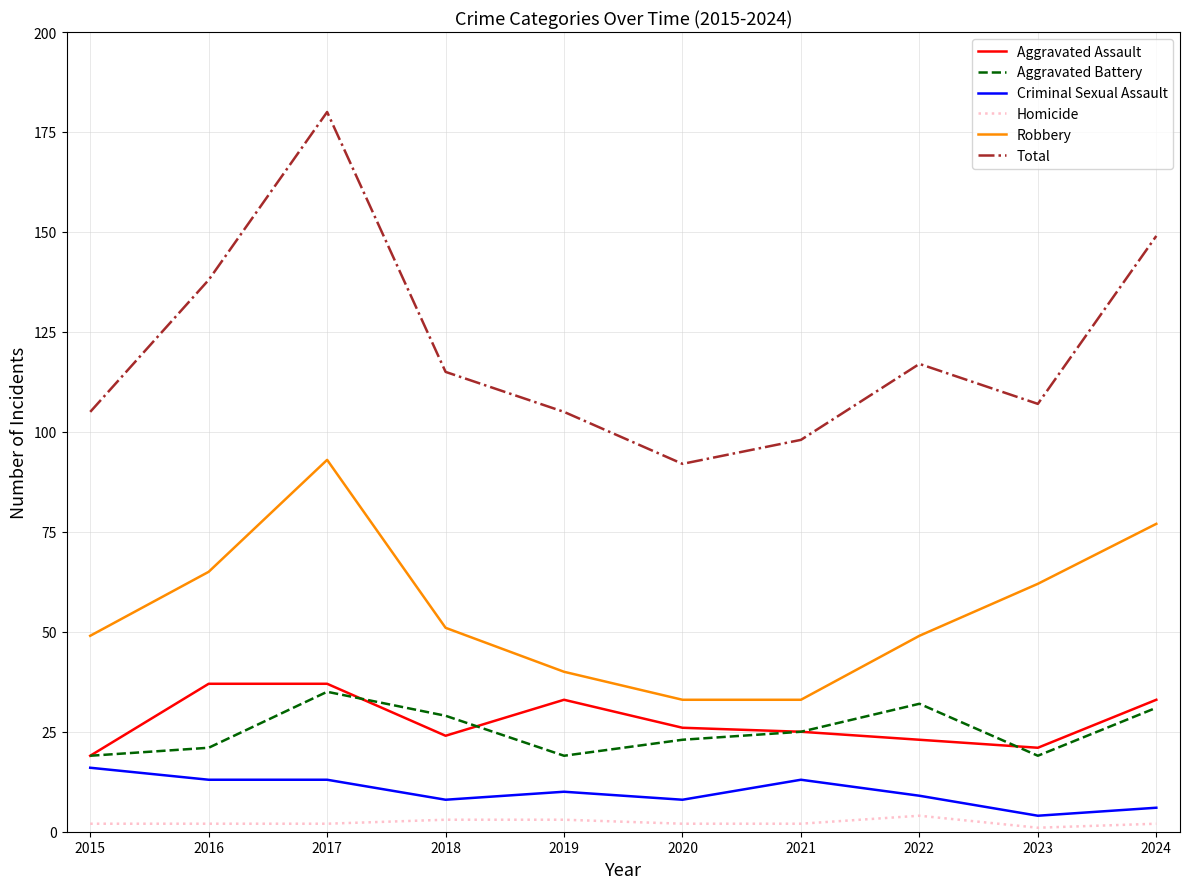

Which category has the highest value in the Aggravated Battery series?

2017